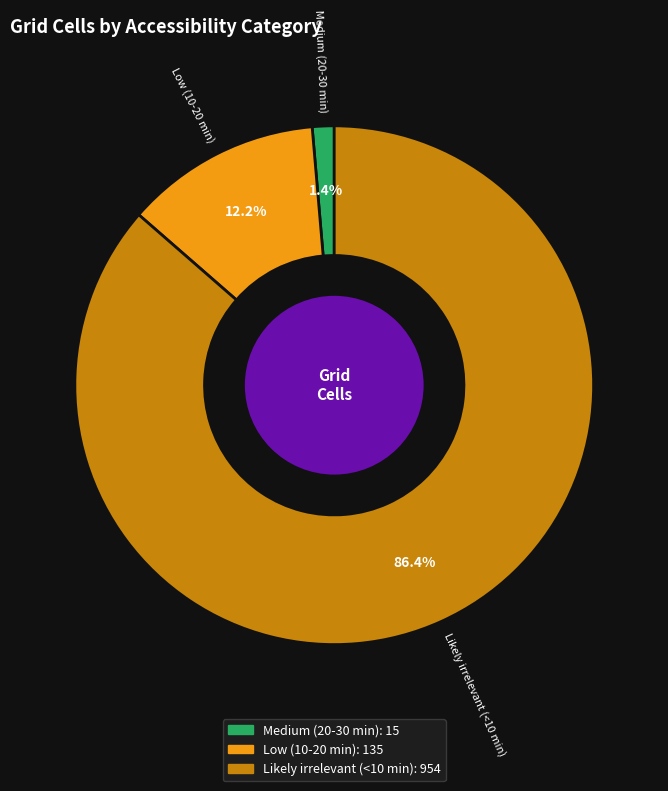

The Likely irrelevant (<10 min) slice represents 86% of the pie. True or false?

True